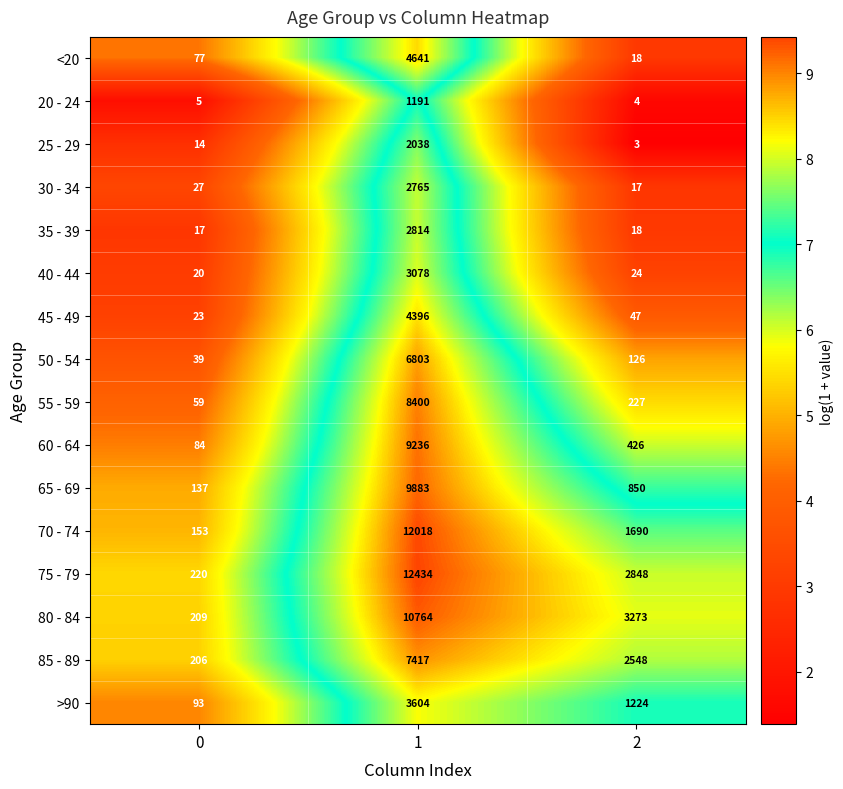

What is the average value of the 55 - 59 series?

2895